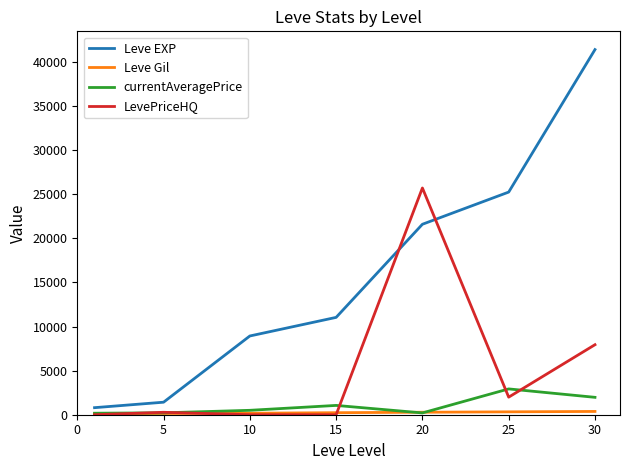

Is this an area chart (filled region under the line)?

No